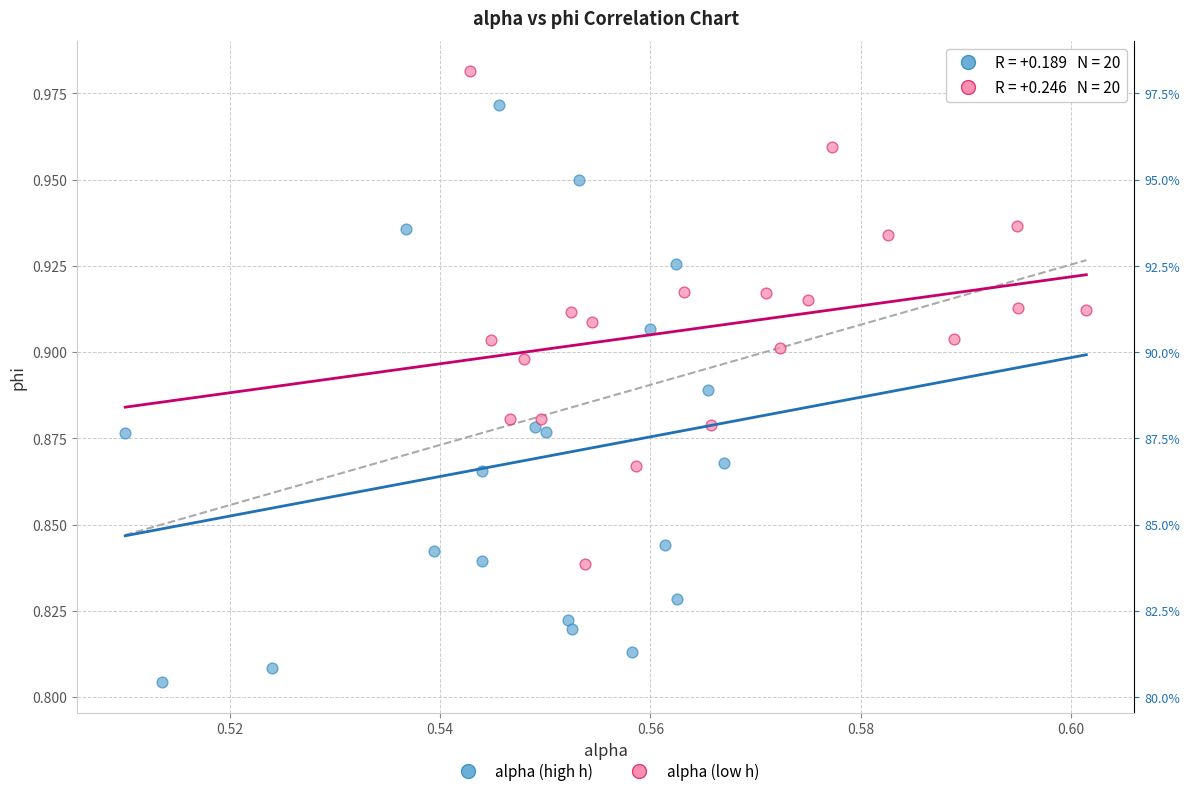

Which series has the widest spread of Y values?

alpha (high h)